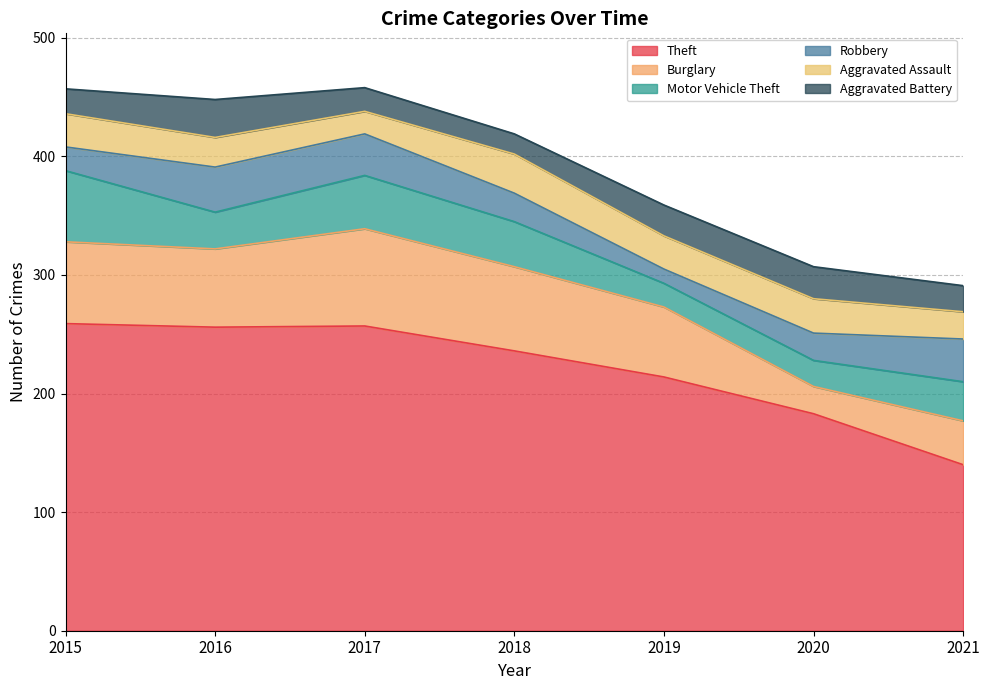

Reading left to right, list all the values displayed in this chart.

Theft: 2015=259	2016=256	2017=257	2018=236	2019=214	2020=183	2021=140
Burglary: 2015=69	2016=66	2017=82	2018=71	2019=59	2020=23	2021=37
Motor Vehicle Theft: 2015=60	2016=31	2017=45	2018=38	2019=20	2020=22	2021=33
Robbery: 2015=20	2016=38	2017=35	2018=24	2019=12	2020=23	2021=36
Aggravated Assault: 2015=28	2016=25	2017=19	2018=33	2019=28	2020=29	2021=23
Aggravated Battery: 2015=21	2016=32	2017=20	2018=17	2019=26	2020=27	2021=22